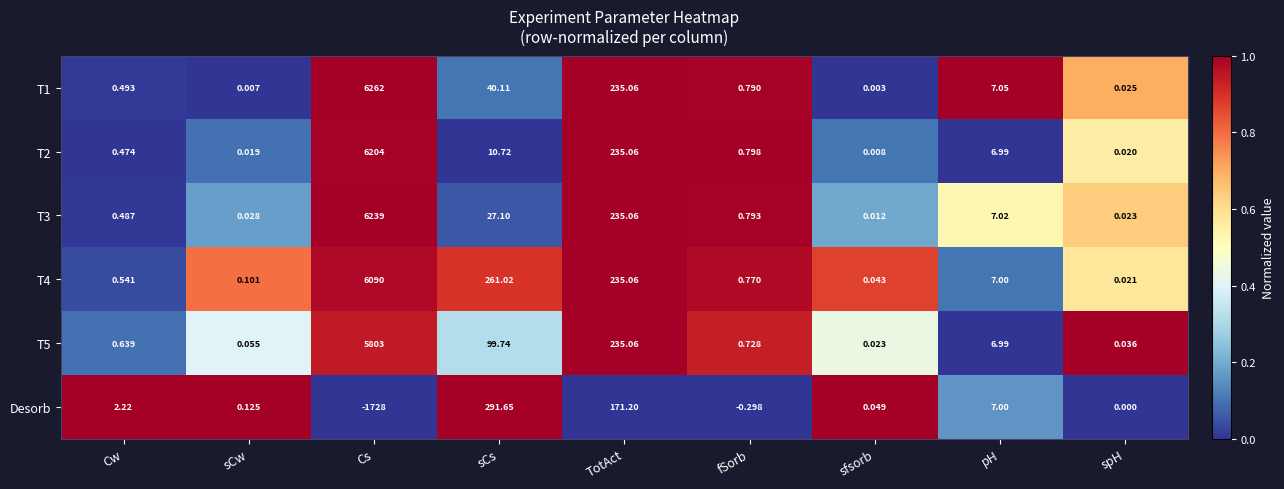

Which series has the largest total across all categories?

T4